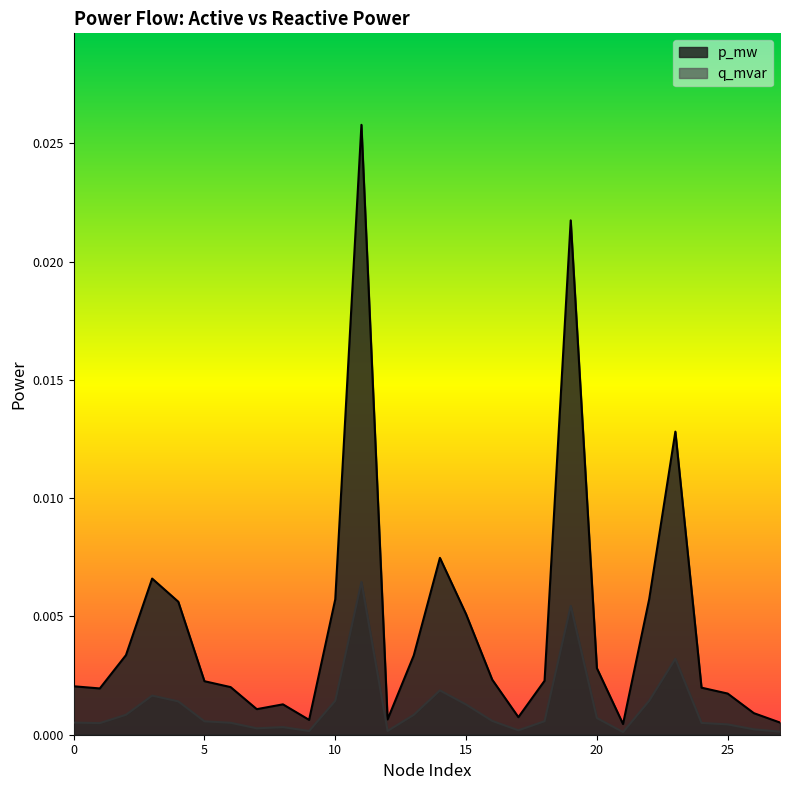

How many distinct data groups are displayed?

2